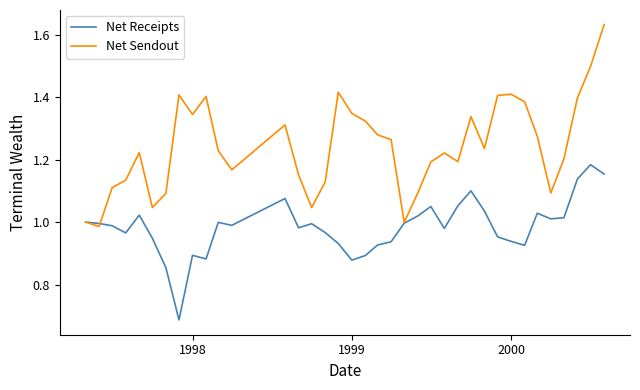

Rank the series by their maximum value, from lowest to highest.

Net Receipts, Net Sendout